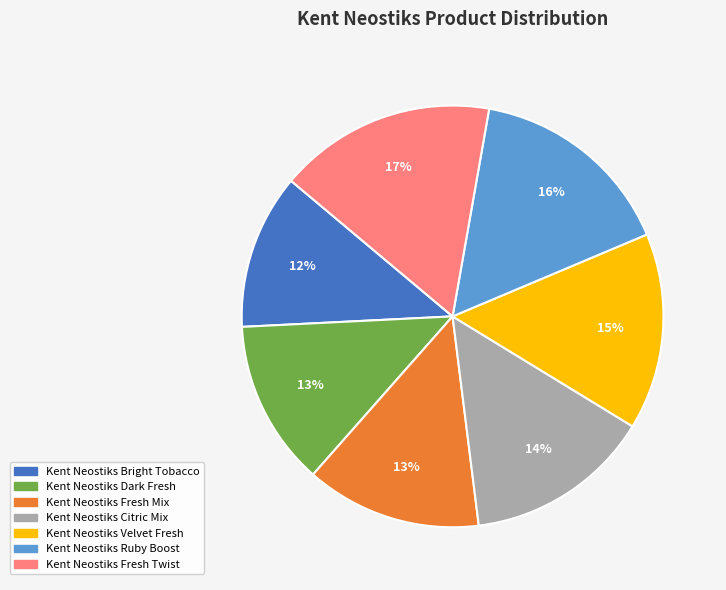

Combined, do Kent Neostiks Dark Fresh and Kent Neostiks Ruby Boost account for over 50%?

No